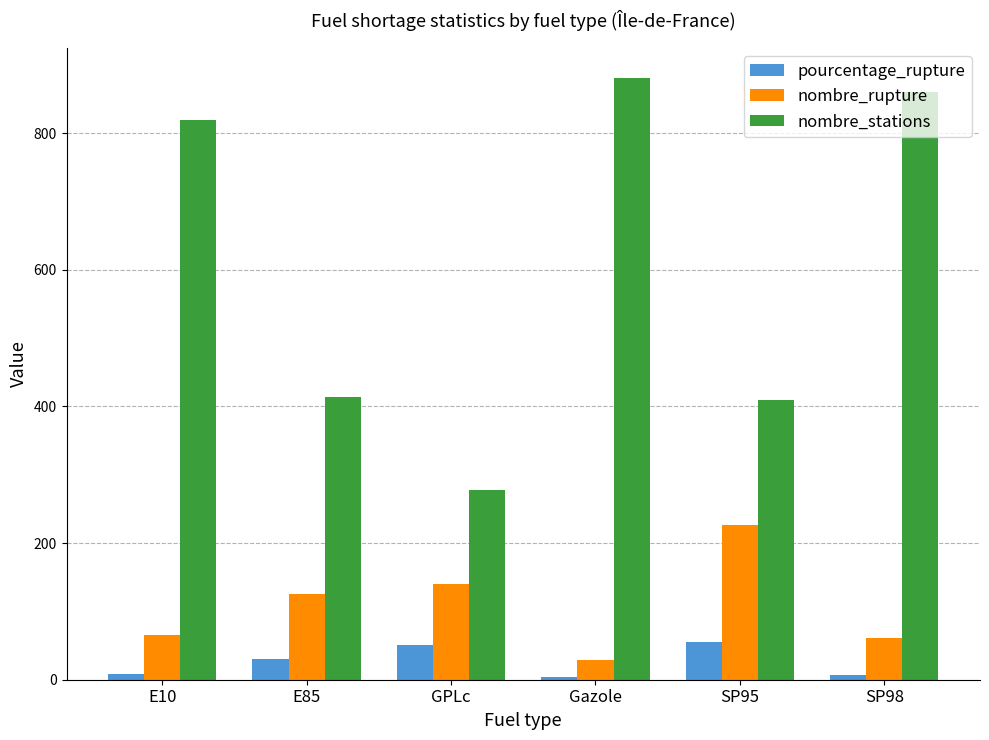

What is the sum of the nombre_stations values at SP98 and GPLc?

1138.0